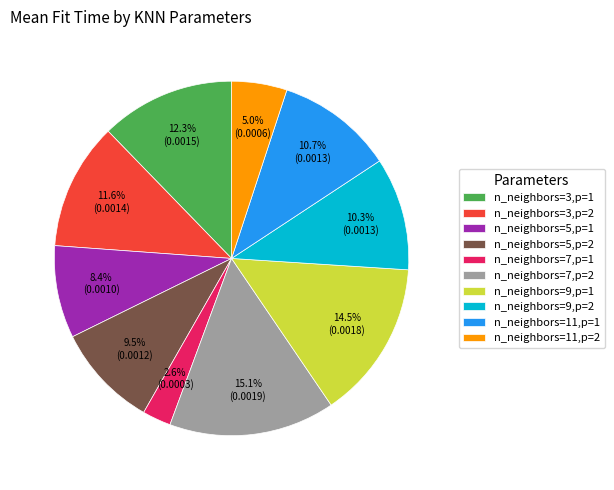

To the nearest percent, what is the combined percentage of n_neighbors=3,p=1 and n_neighbors=3,p=2?

24%